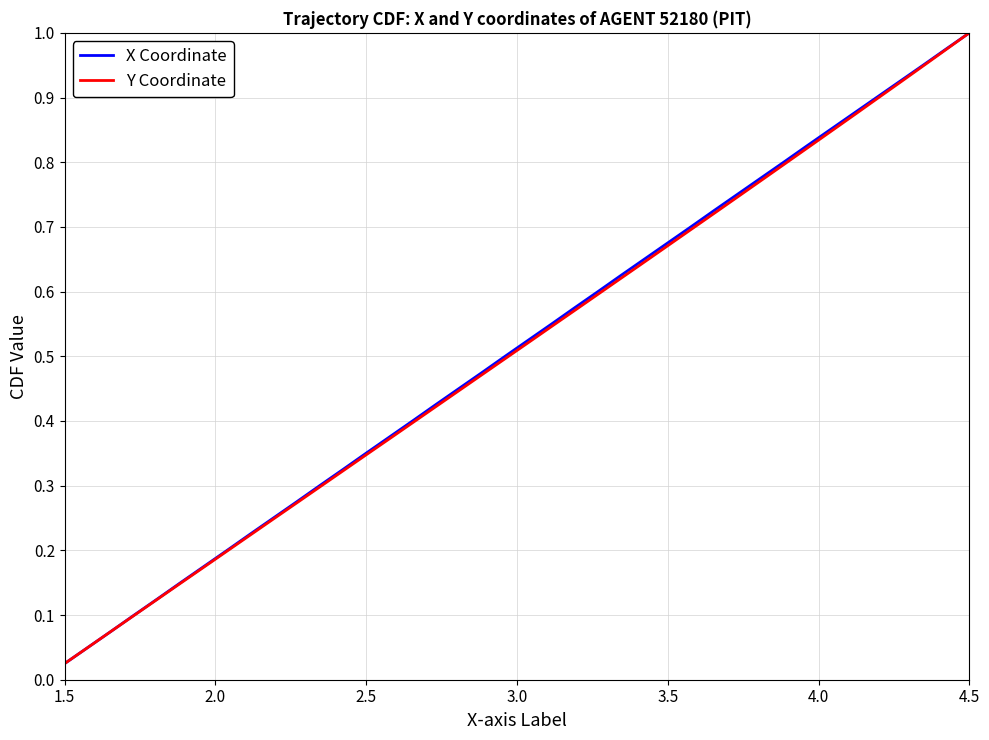

Where is Y Coordinate nearest to the value 0?

1.5